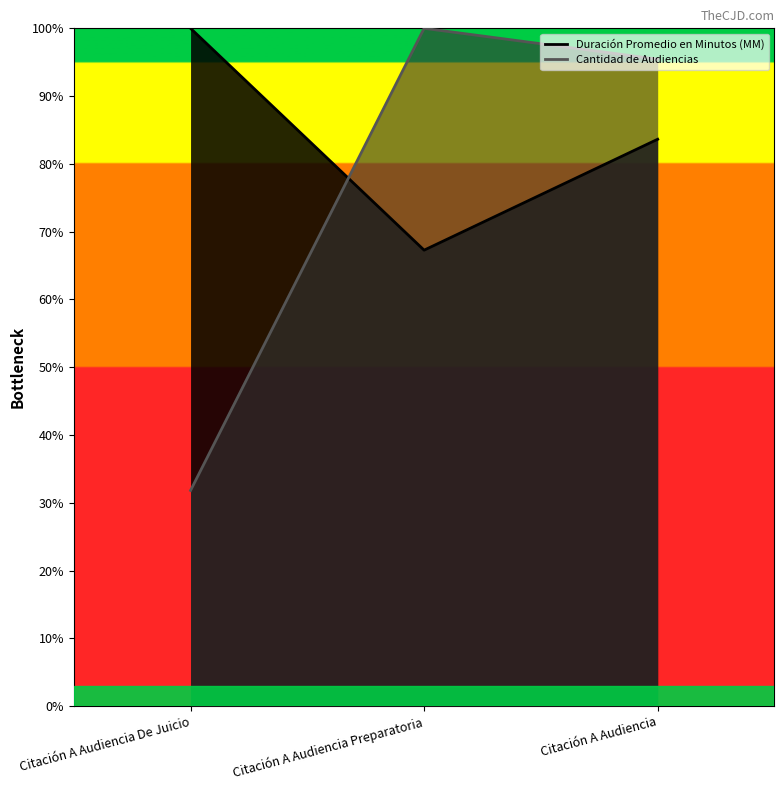

Reading left to right, transcribe all the data shown in this chart.

Duración Promedio en Minutos (MM): 100.0	67.3	83.6
Cantidad de Audiencias: 31.8	100.0	95.5